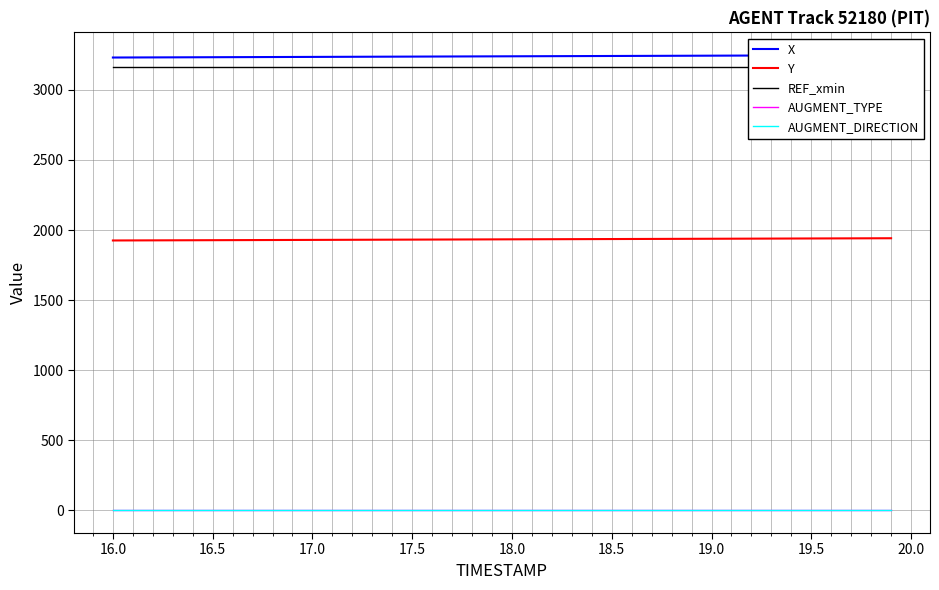

True or false: Y and AUGMENT_TYPE cross at least once.

False